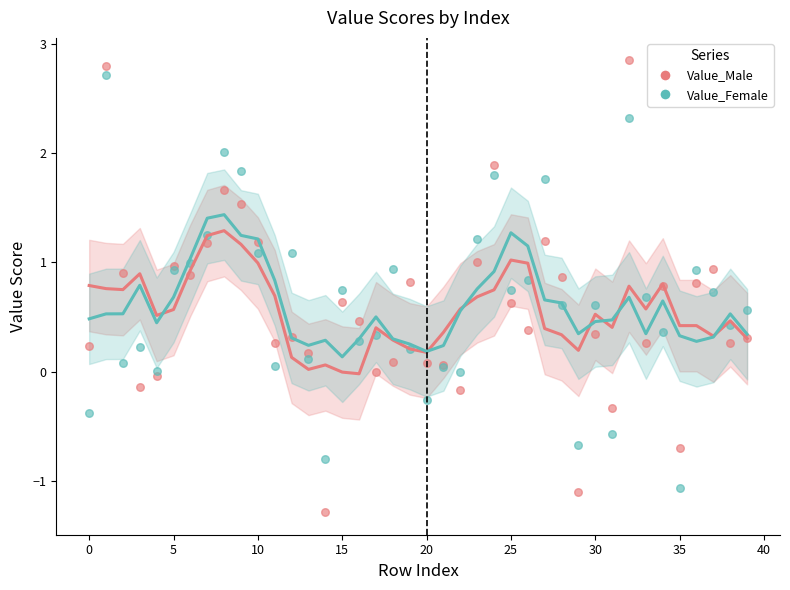

Which series has the widest spread of Y values?

Value_Male